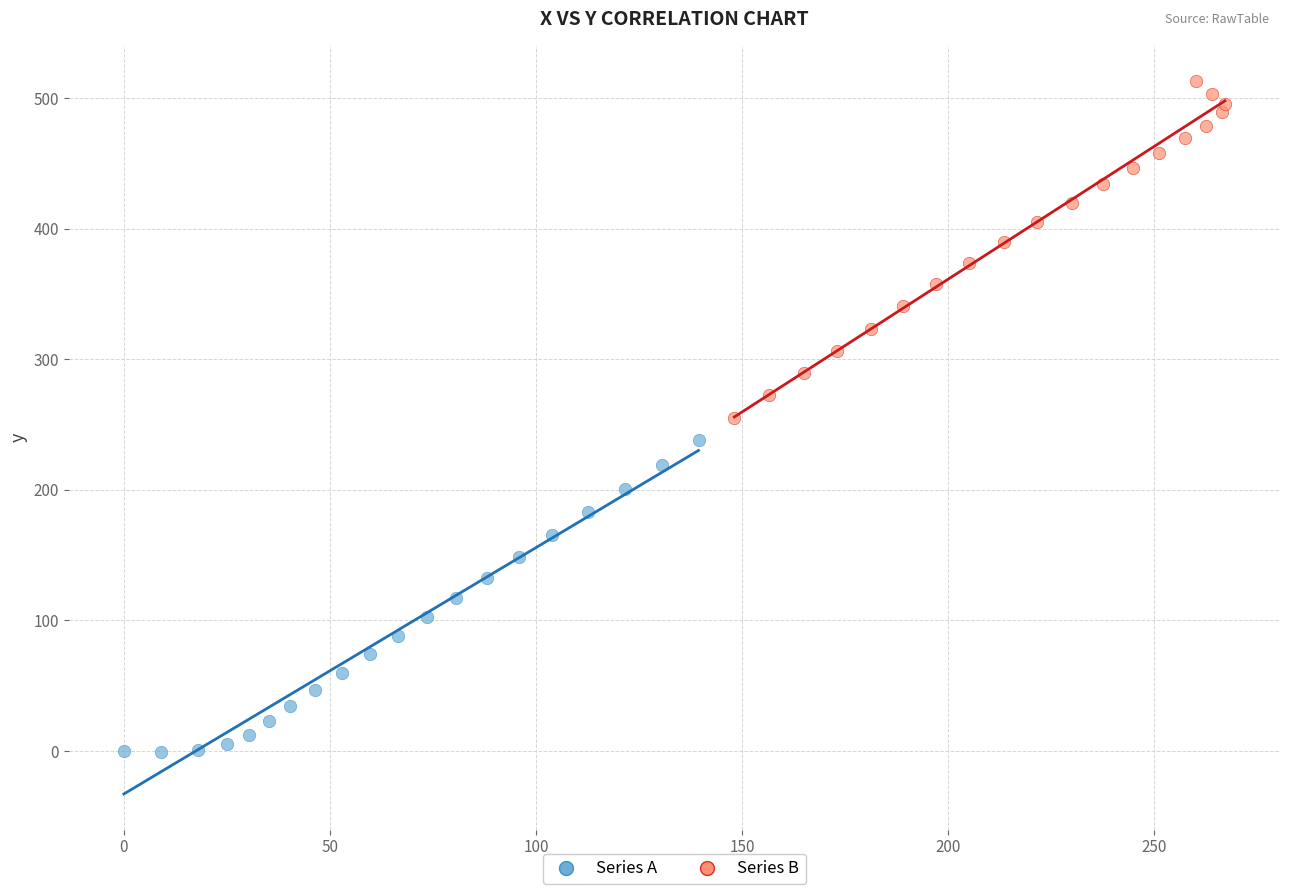

Which series reaches the minimum Y coordinate?

Series A